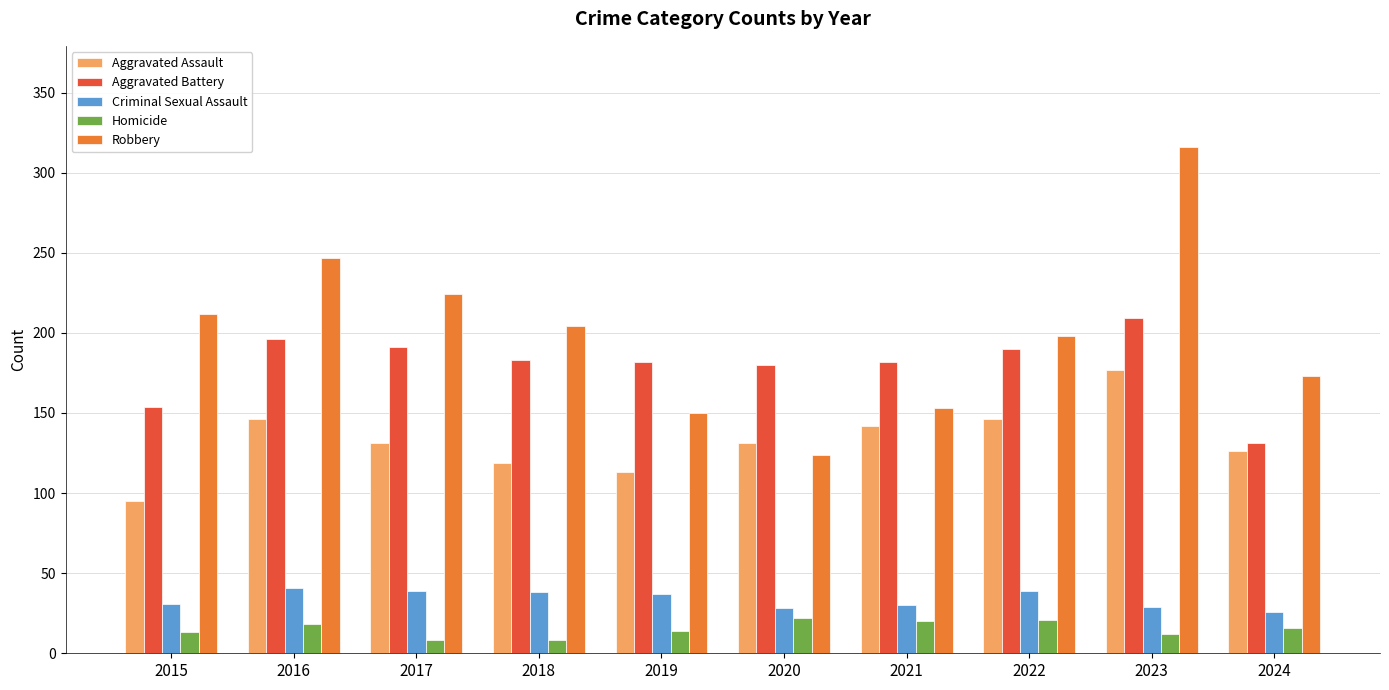

What is the sum of the Aggravated Battery values at 2019 and 2023?

391